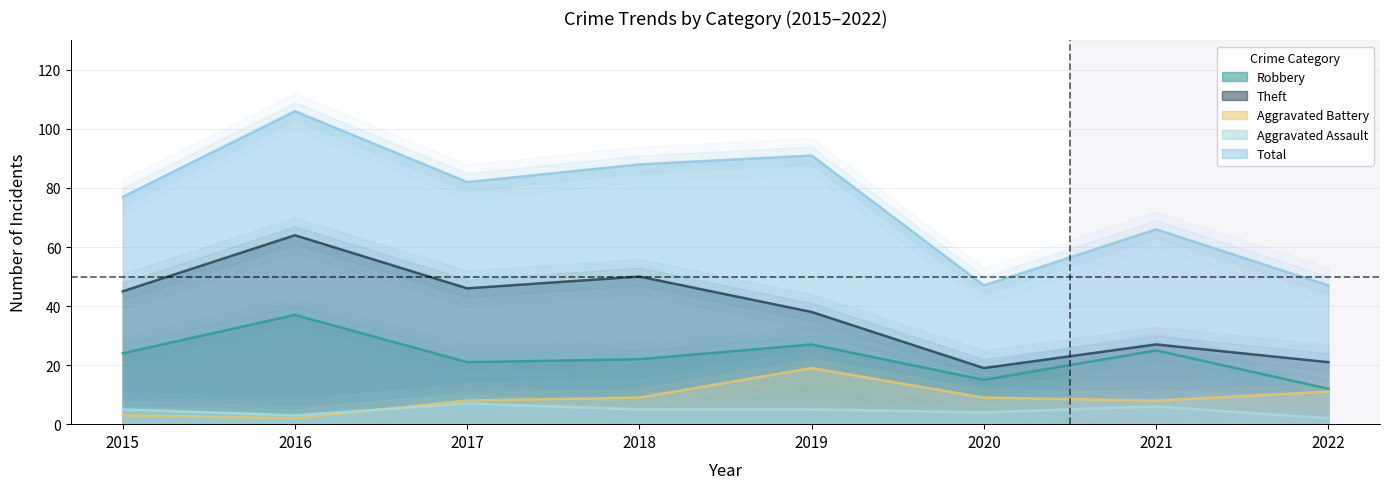

At which category does Aggravated Assault reach its first local peak?

2017